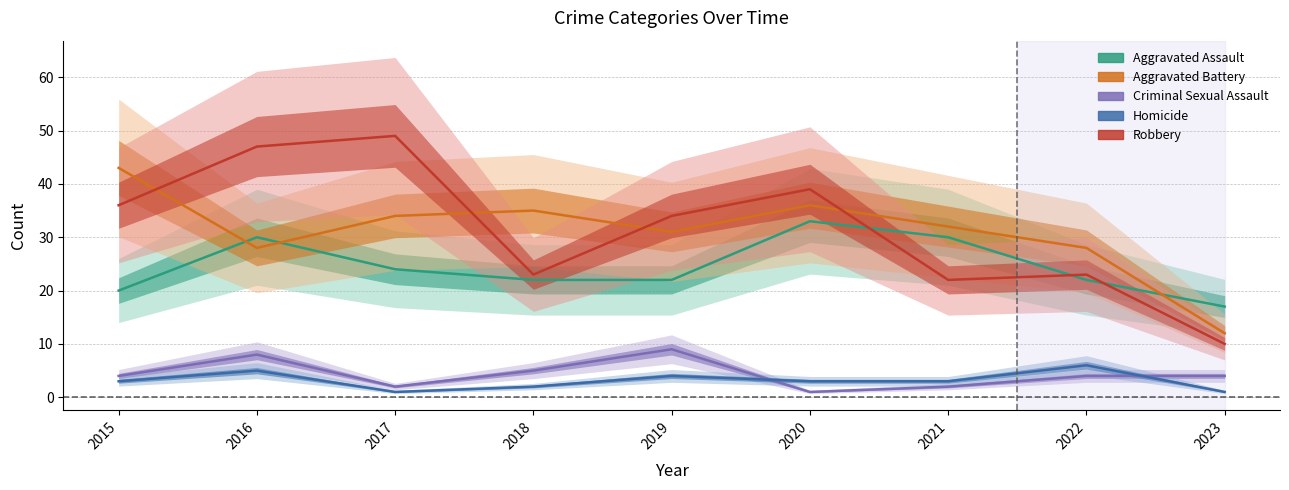

Which series has the largest total across all categories?

Robbery